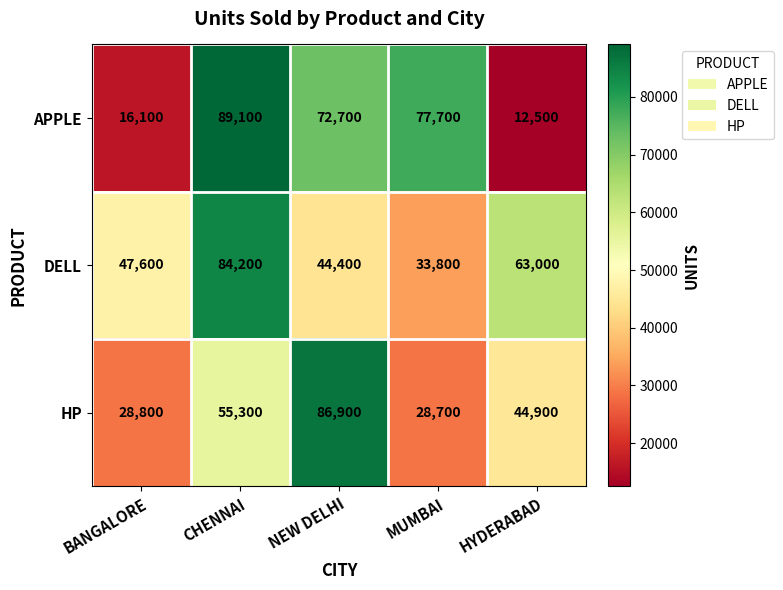

The DELL series shows 44400 at NEW DELHI. True or false?

True